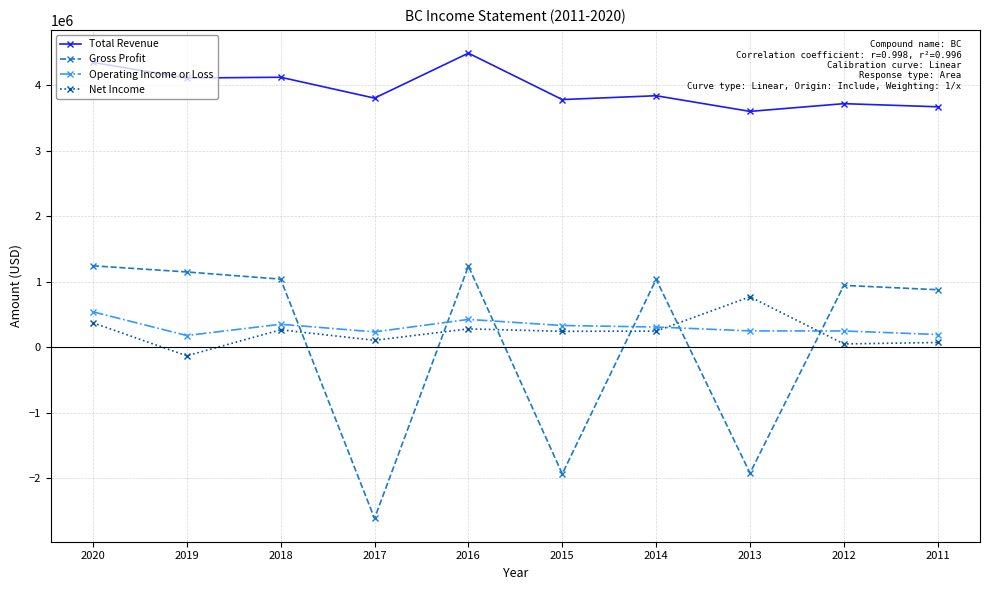

Rank the series at 2020 from lowest to highest value.

Net Income, Operating Income or Loss, Gross Profit, Total Revenue